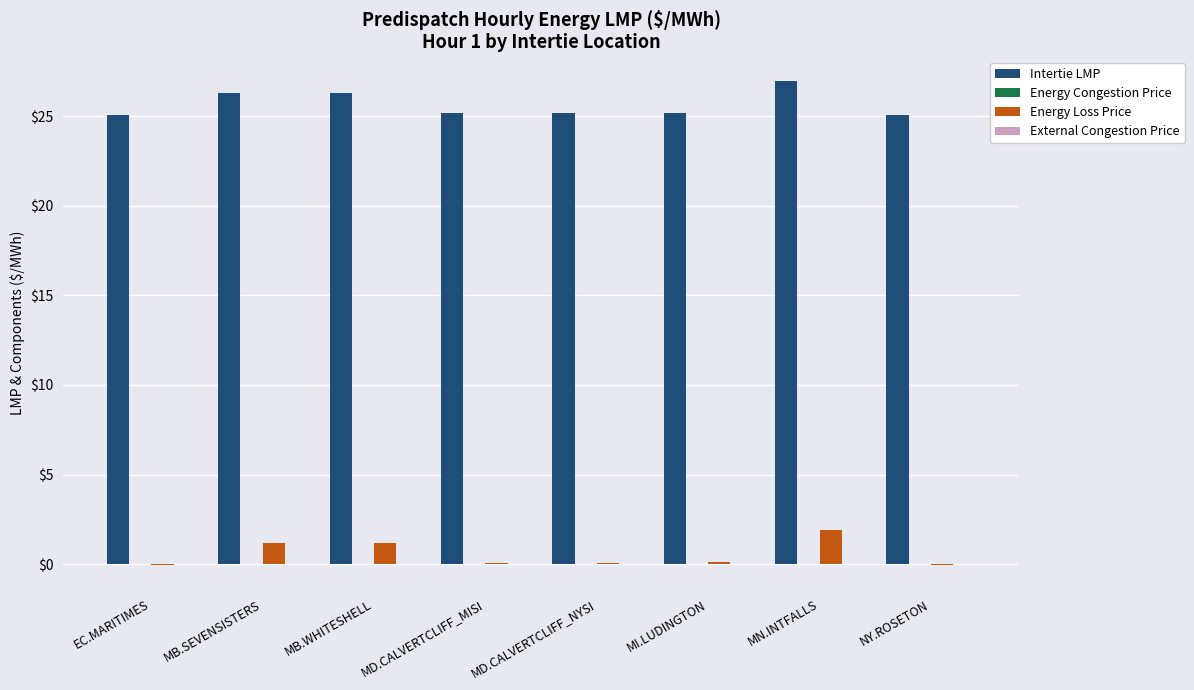

Count the number of data series in this chart.

2